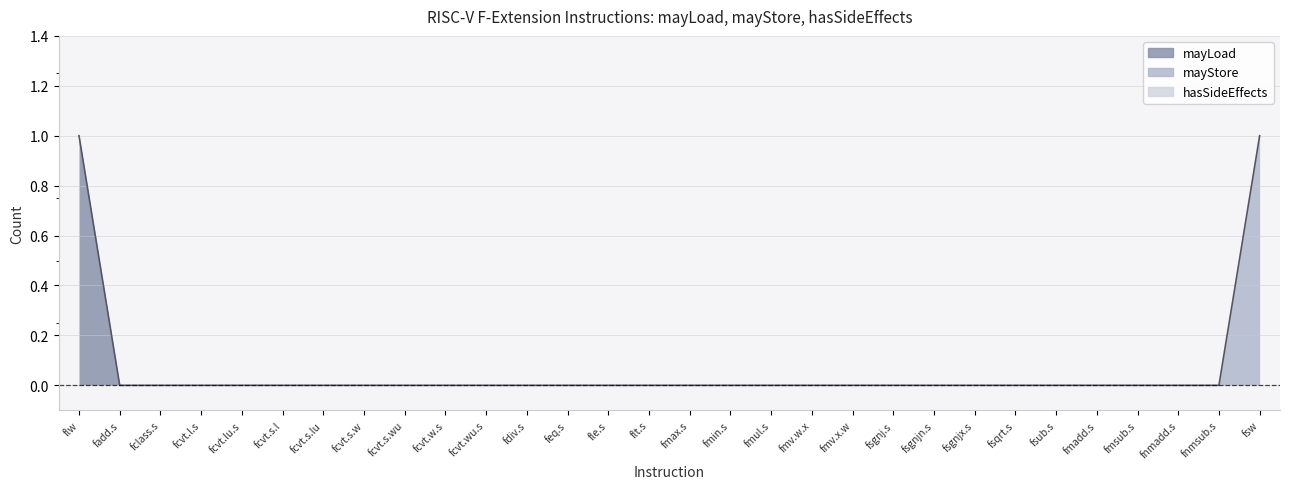

What are all the series names shown in the legend?

mayLoad, mayStore, hasSideEffects